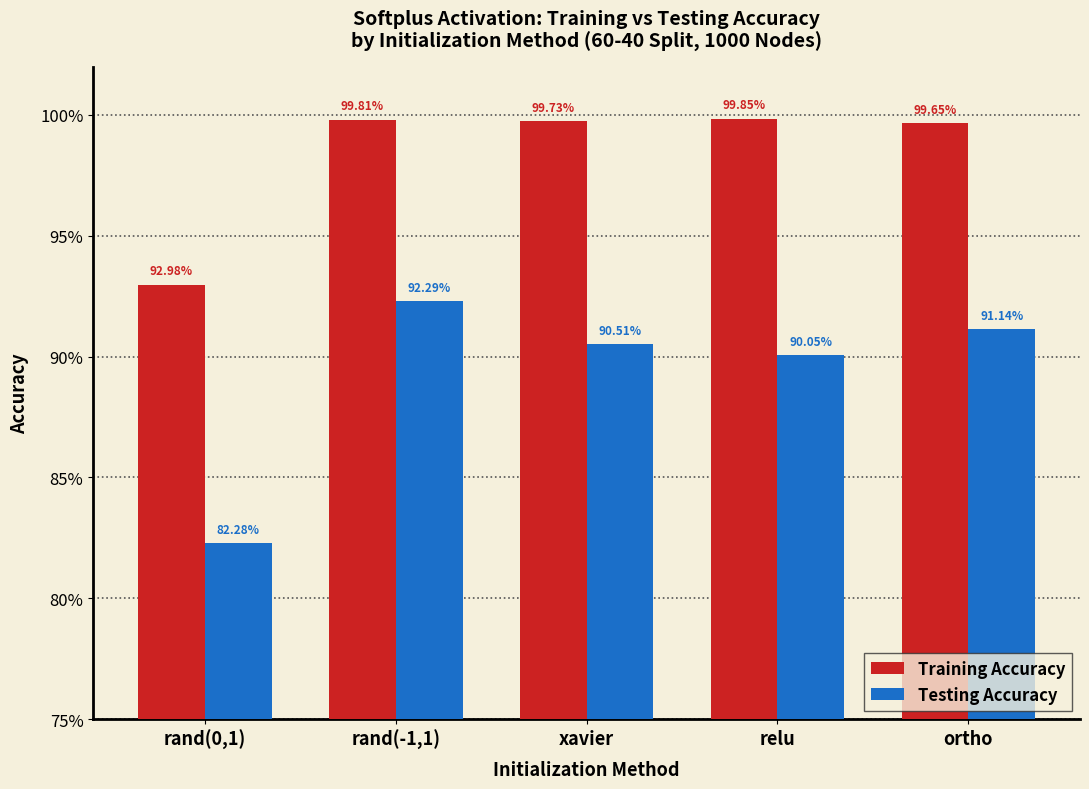

Which category has the lowest value in the Testing Accuracy series?

rand(0,1)